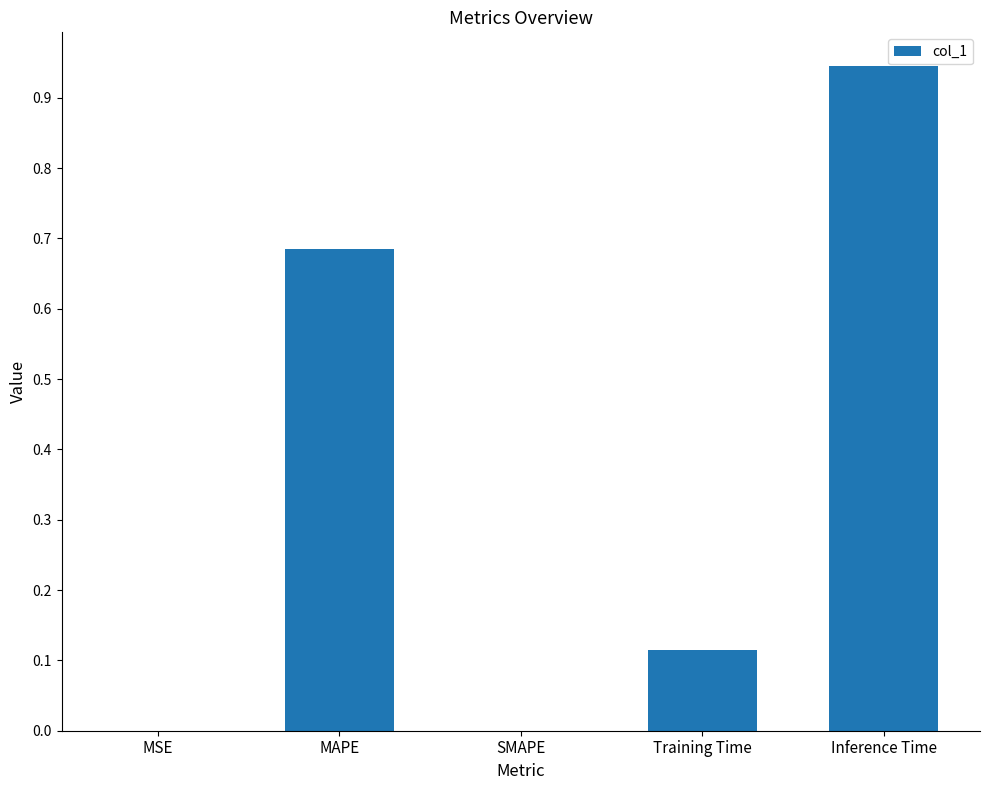

What is the sum of all values?

1.7